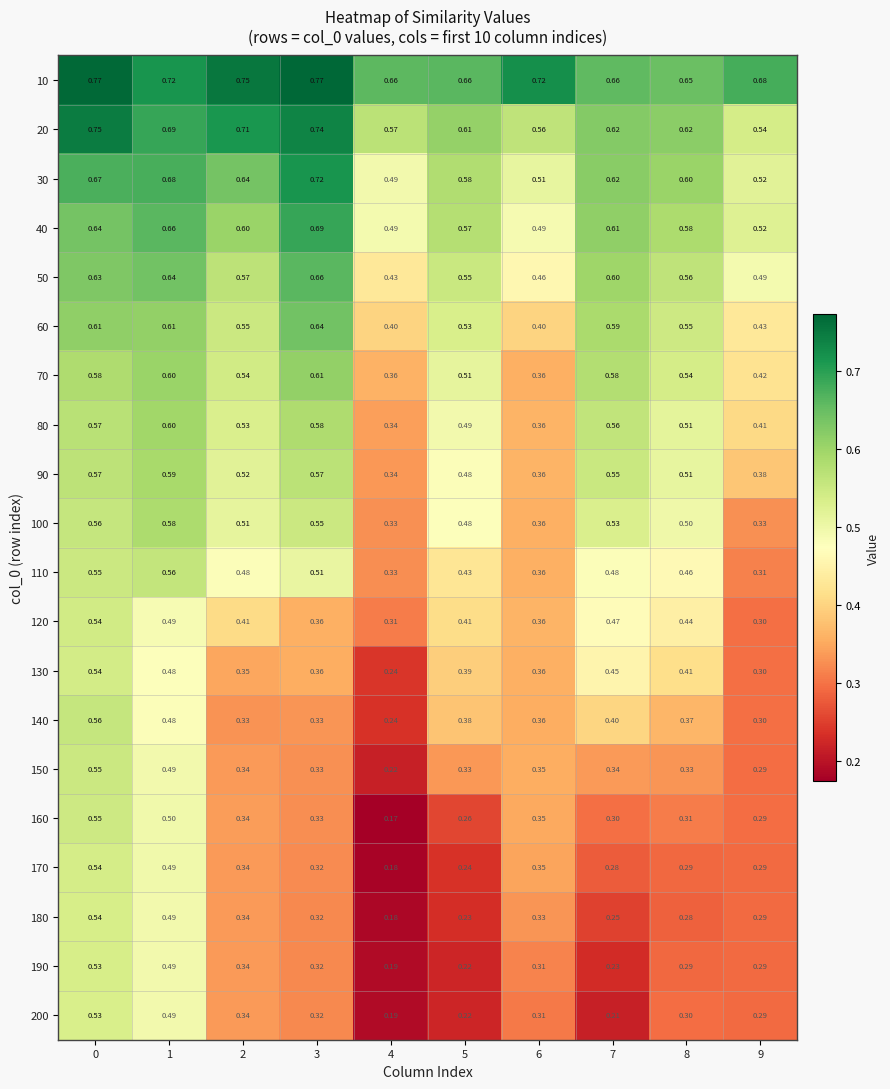

Is the value of 30 at 4 greater than the value of 80 at 2?

No